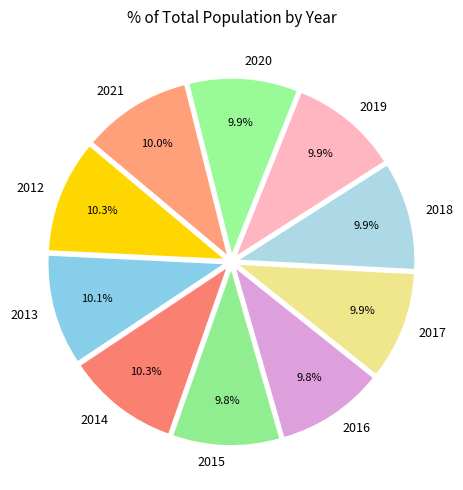

Approximately how many times larger is the value at 2021 compared to 2018?

1.0